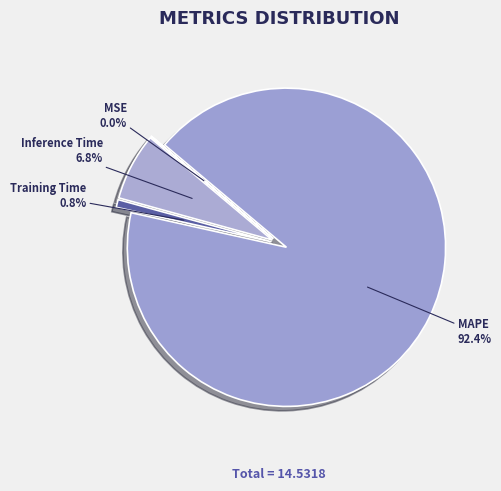

Do Training Time and Inference Time together represent more than half of the pie?

No